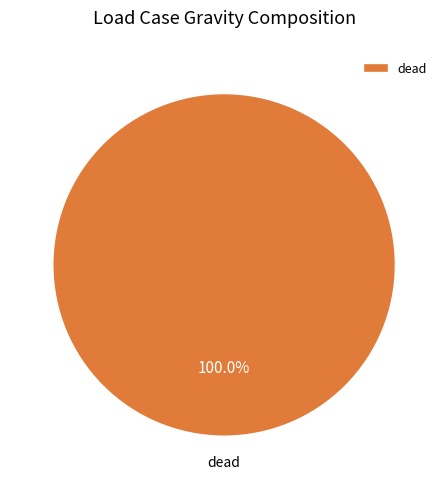

Does any single category account for the majority?

Yes